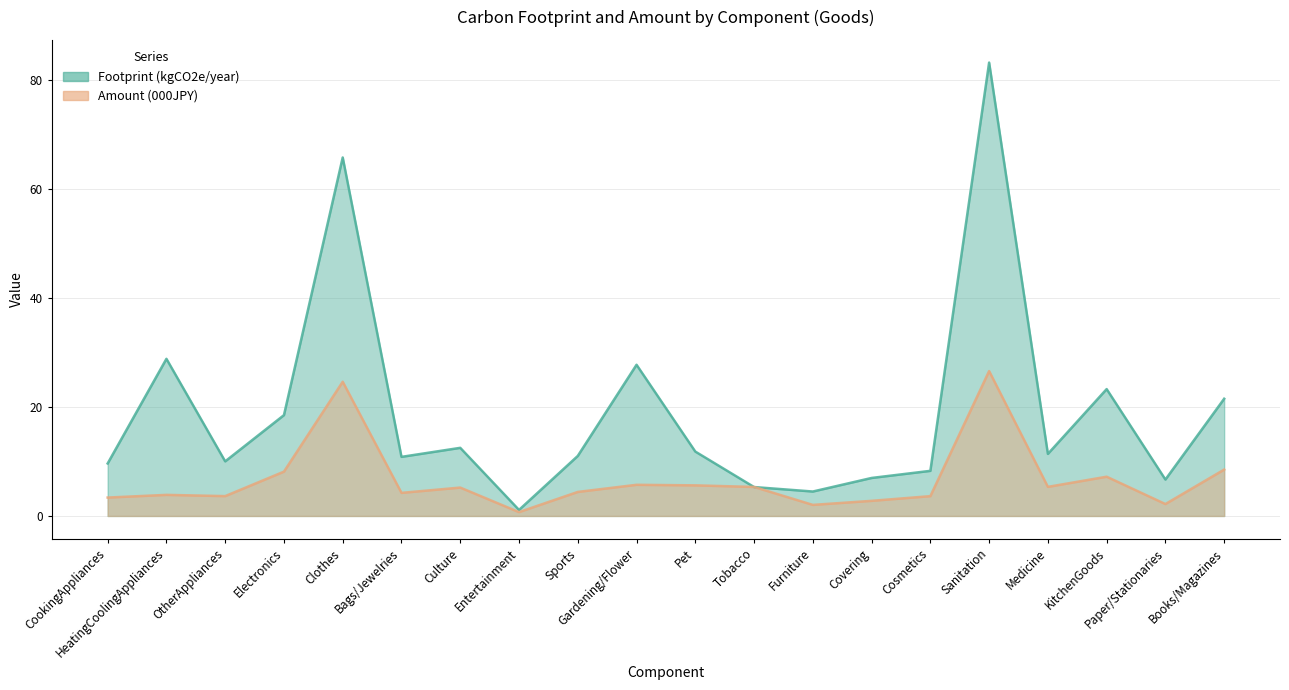

At which category is the sum across all series the highest?

Sanitation